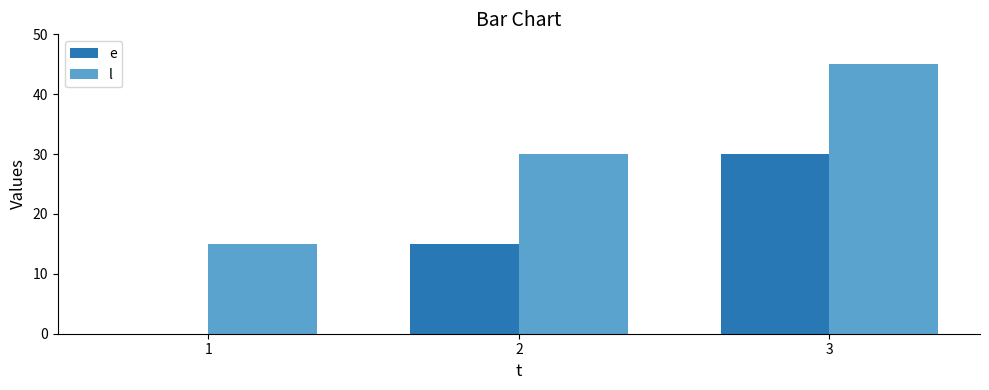

Reading left to right, what are all the values shown in this chart?

e: 1=0	2=15	3=30
l: 1=15	2=30	3=45